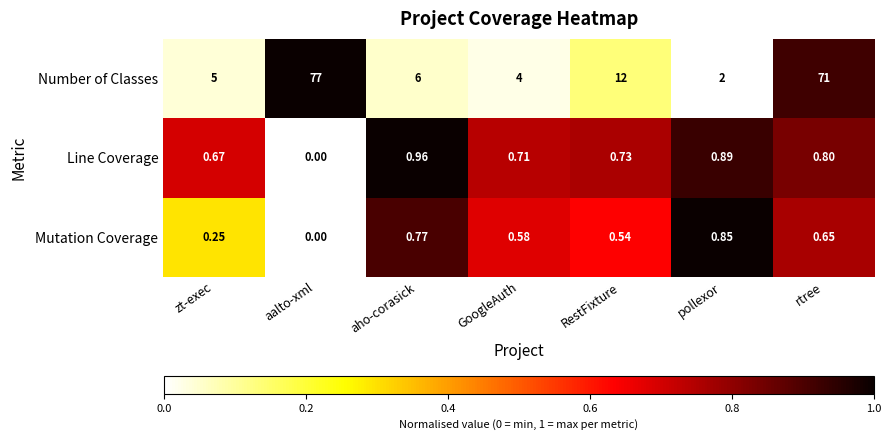

At which category is the sum across all series the highest?

aalto-xml